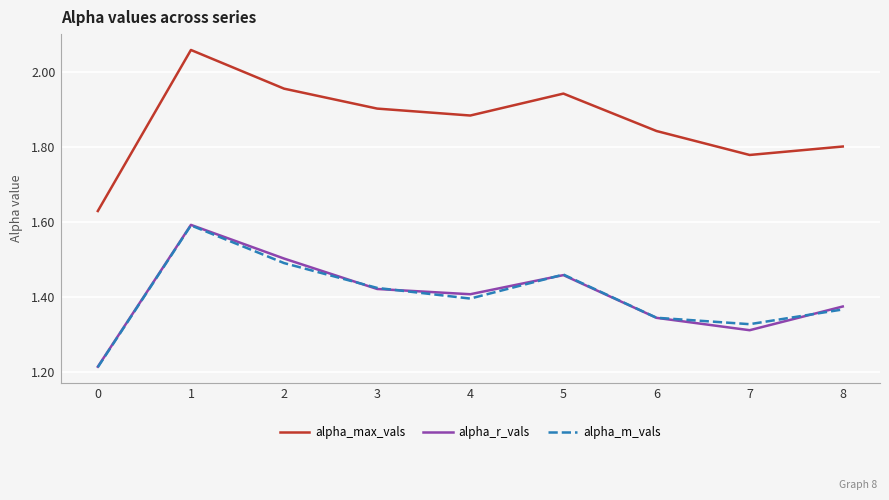

True or false: alpha_r_vals and alpha_max_vals cross at least once.

False